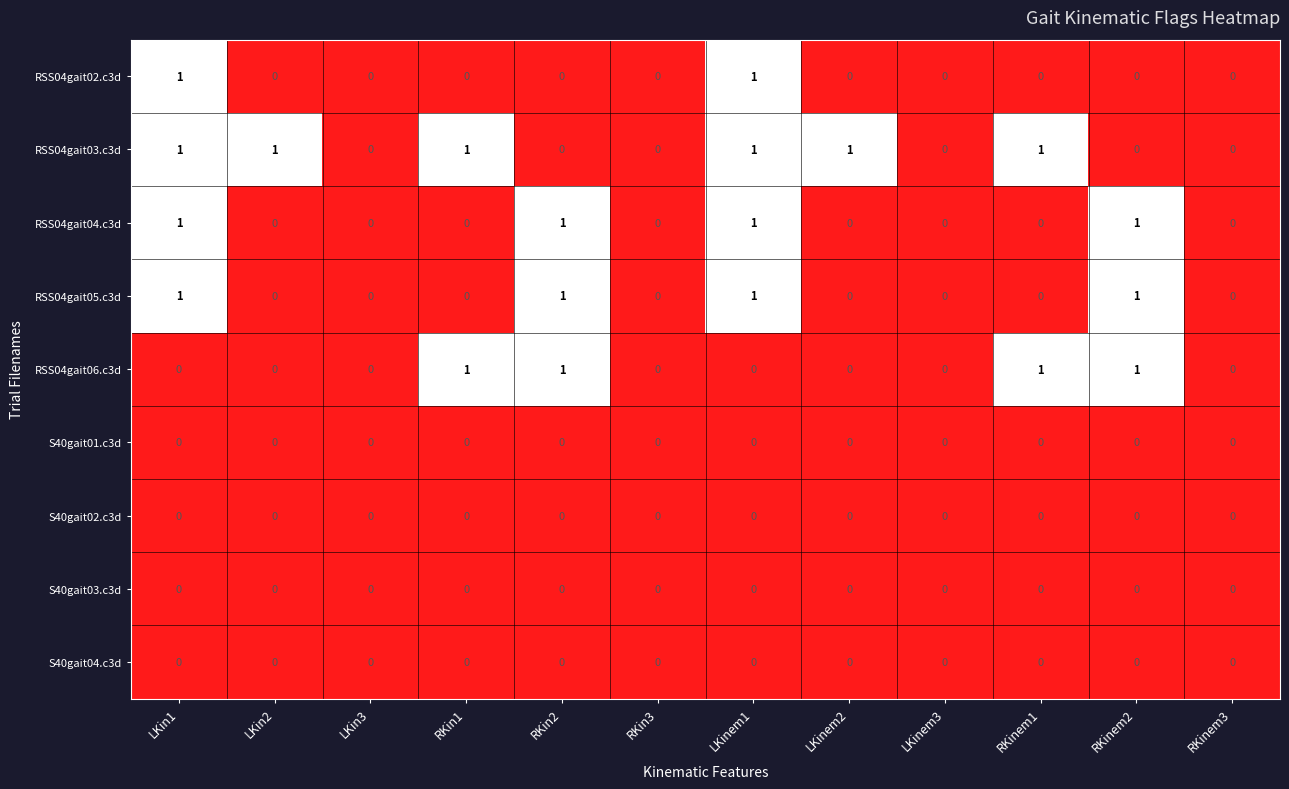

True or false: RSS04gait06.c3d has a value of 0 at RKinem3.

True